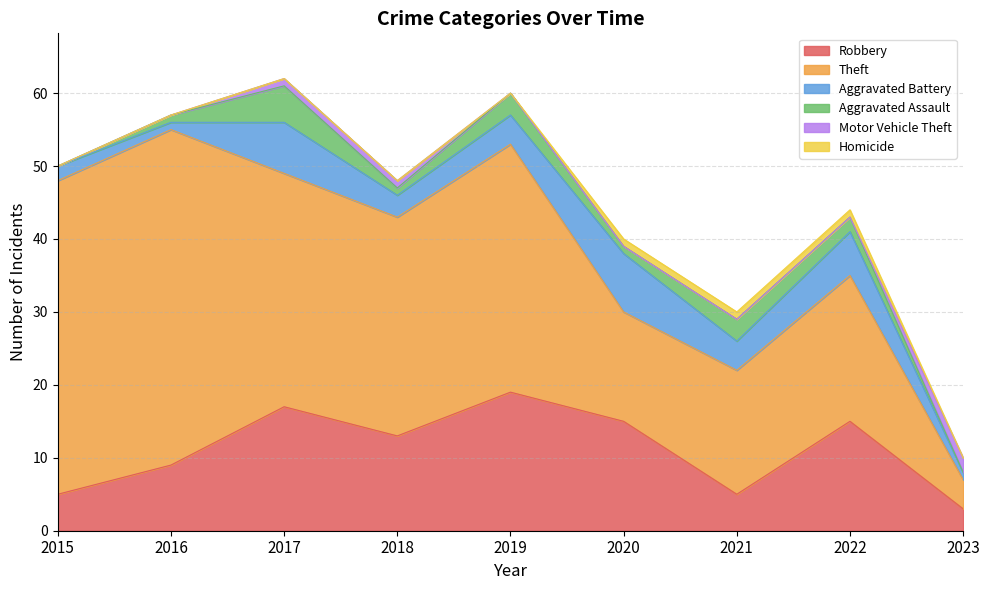

At which label is Homicide closest to 0?

2015